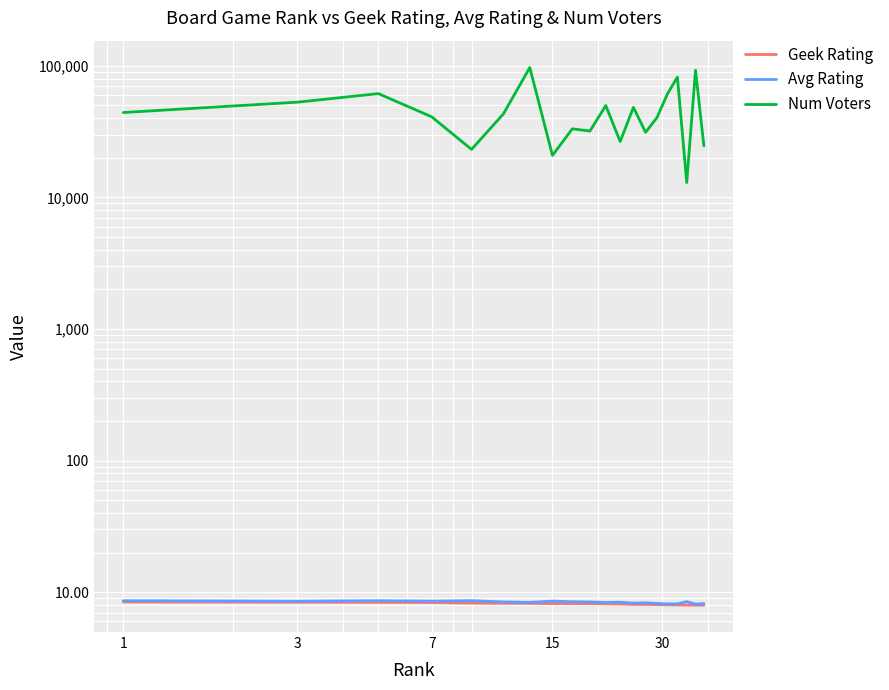

How many lines are shown in the chart?

3